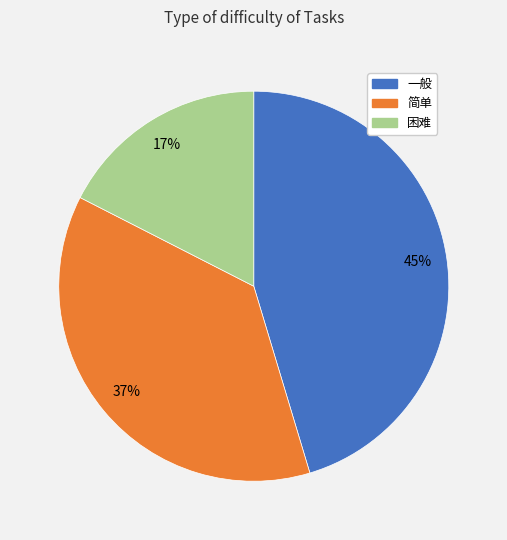

How many slices are in this pie chart?

3